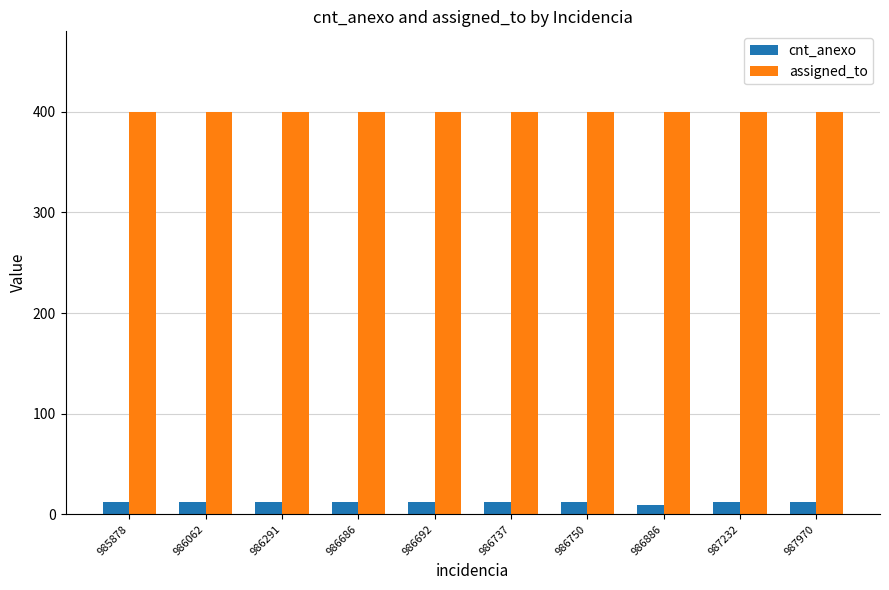

Reading right to left, what are all the values shown in this chart?

cnt_anexo: 12	12	9	12	12	12	12	12	12	12
assigned_to: 400	400	400	400	400	400	400	400	400	400